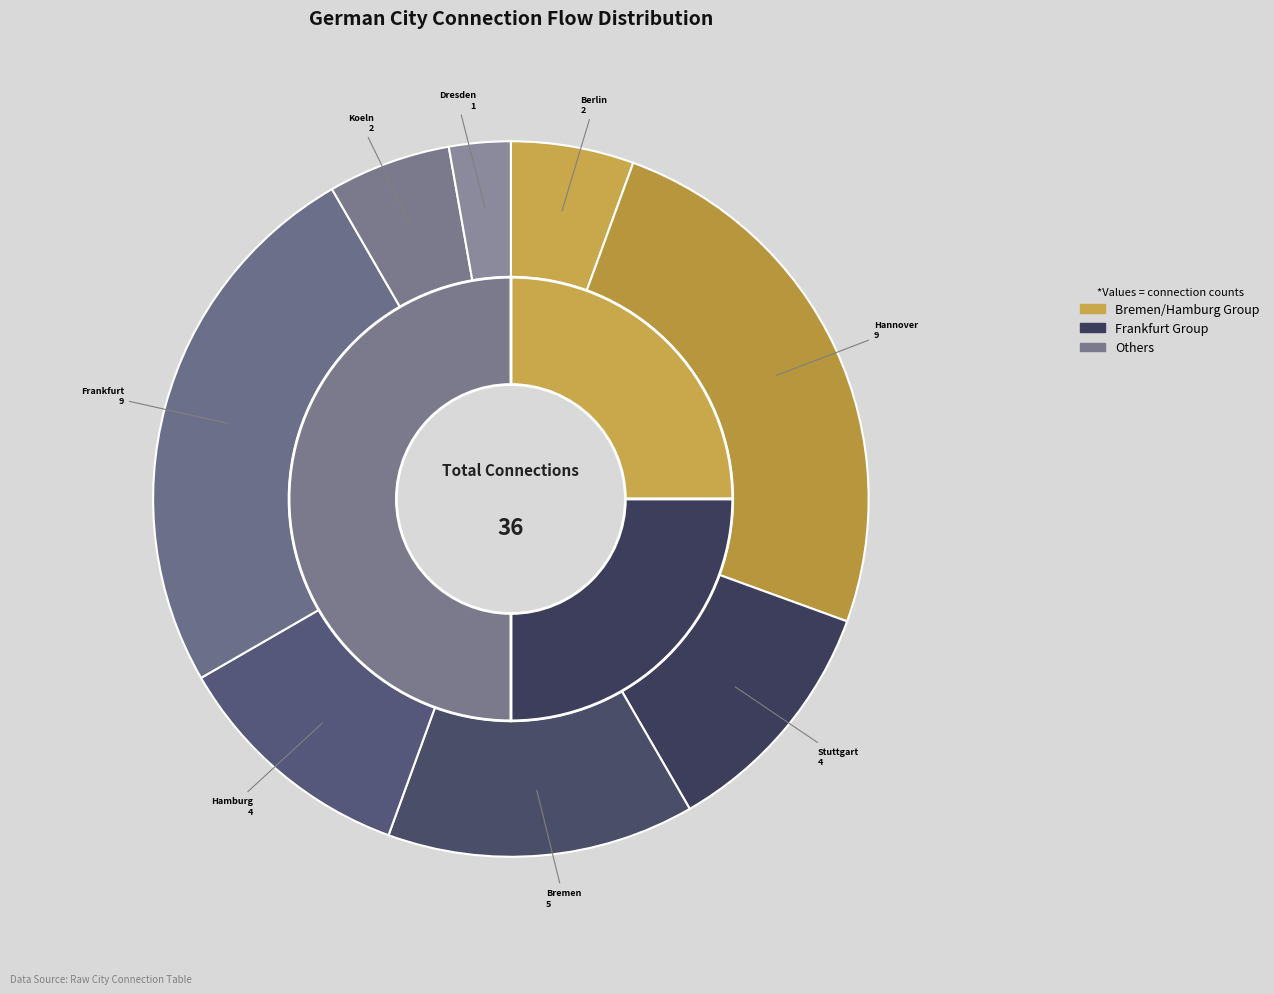

To the nearest percent, what is the difference between the Berlin and Bremen slice percentages?

8%